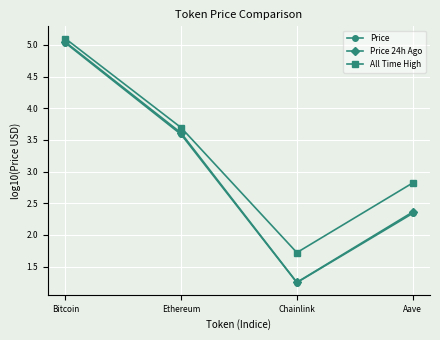

How many lines are shown in the chart?

3